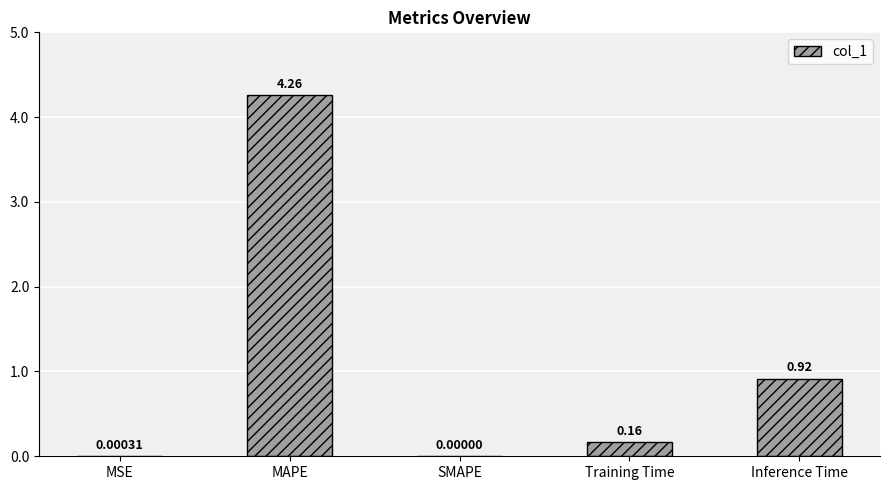

At which label is the value closest to 2?

Inference Time